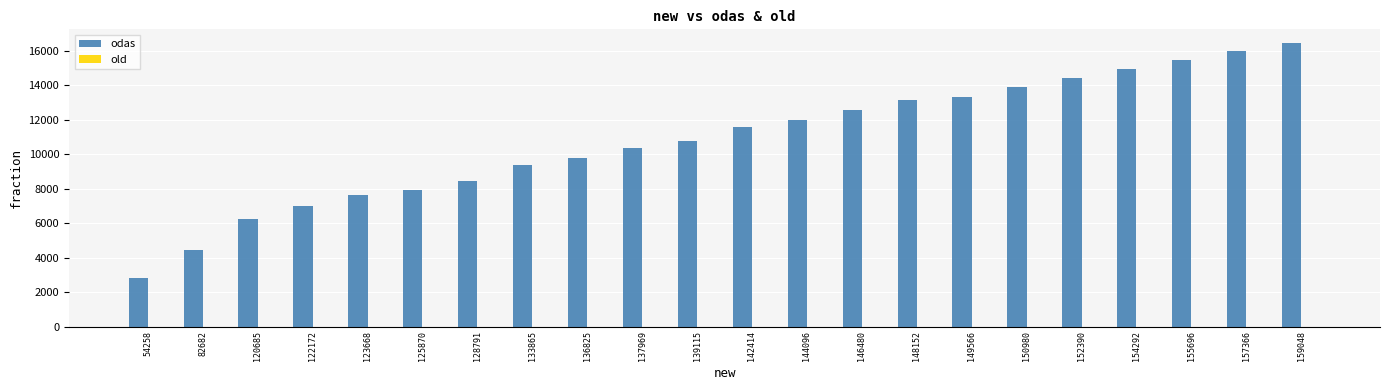

Reading left to right, transcribe all the data shown in this chart.

2816.9	4471.5	6264.0	6978.6	7607.3	7925.8	8462.7	9381.3	9804.1	10349.0	10776.6	11551.7	11958.2	12584.0	13150.0	13333.0	13901.9	14418.3	14955.4	15457.6	16016.5	16424.3